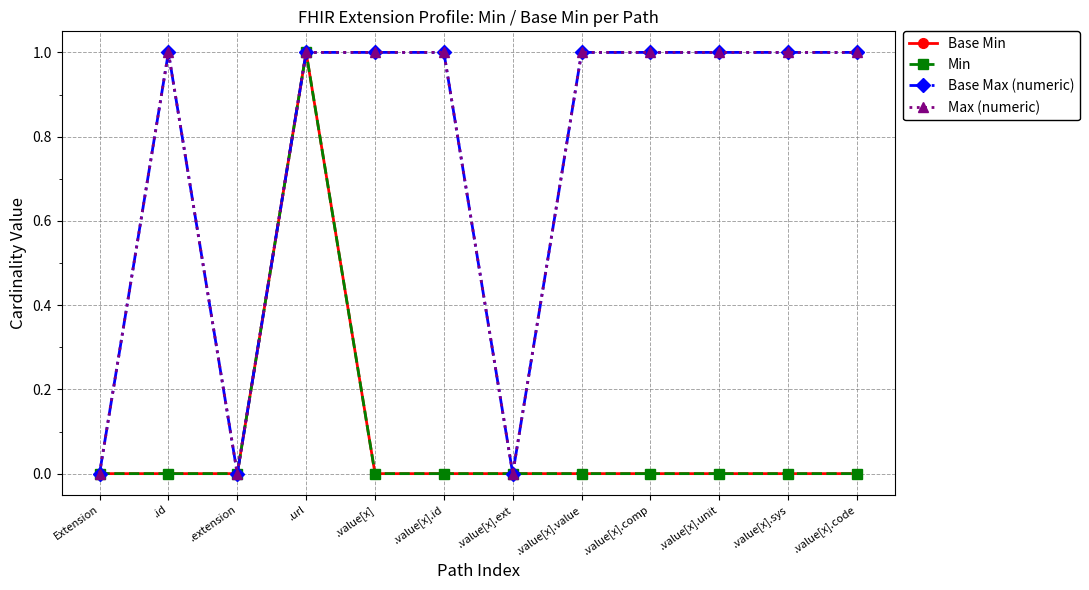

What is the greatest value displayed?

1